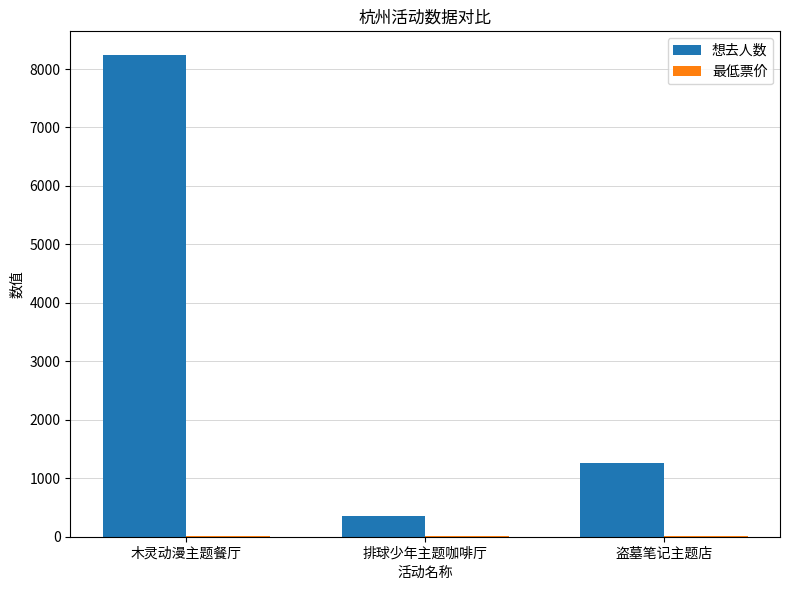

Which series changed the most between 木灵动漫主题餐厅 and 排球少年主题咖啡厅?

想去人数